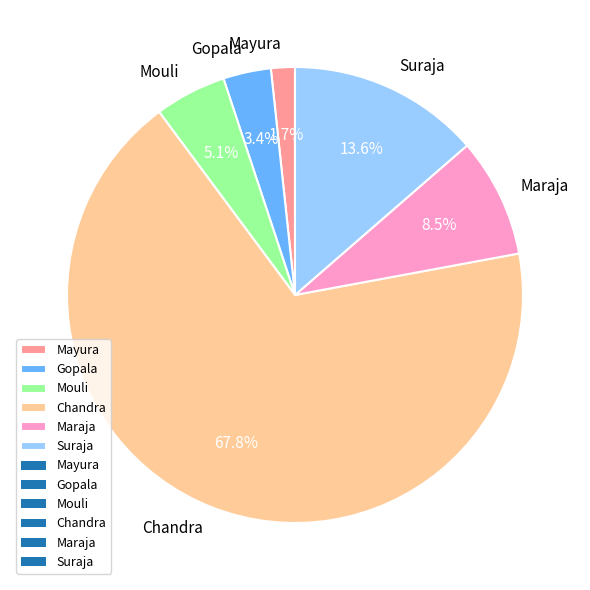

Which has a higher value, Mayura or Mouli?

Mouli